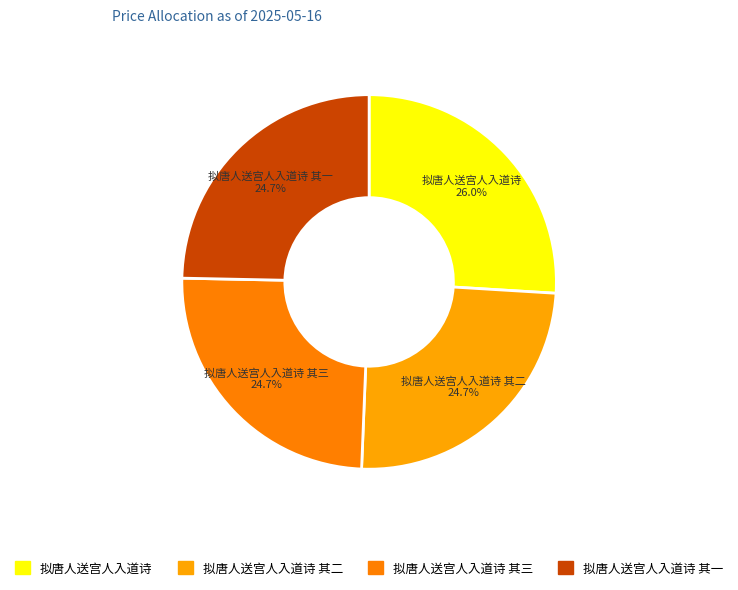

Count the number of slices in the pie.

4